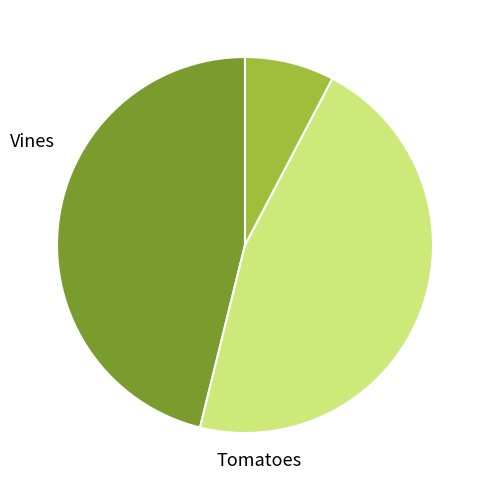

Does any single category account for the majority?

No